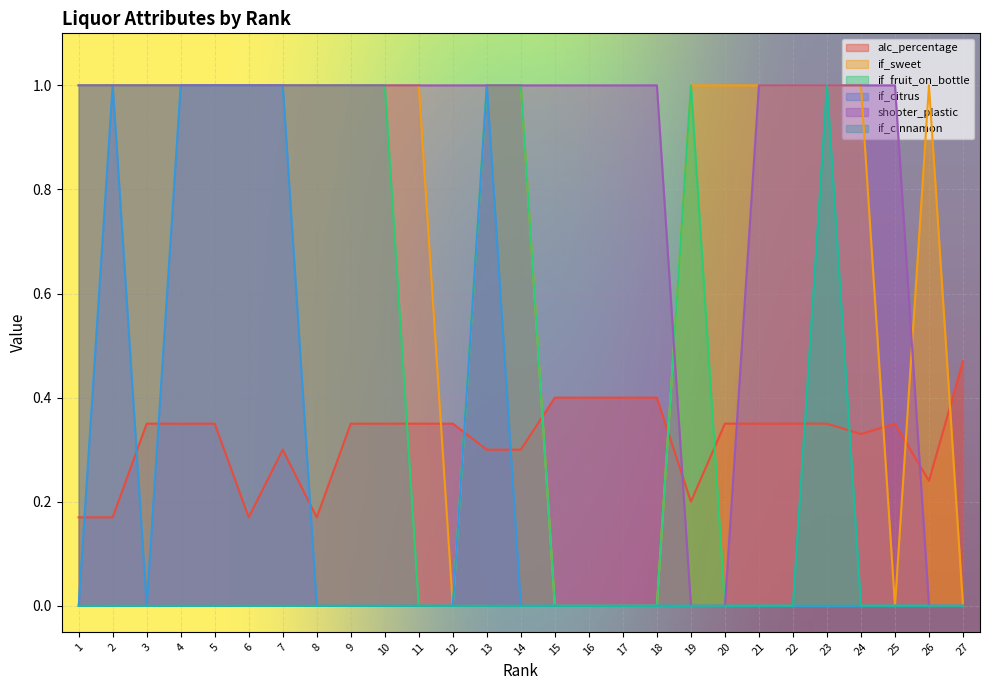

Where is if_citrus nearest to the value 0?

1